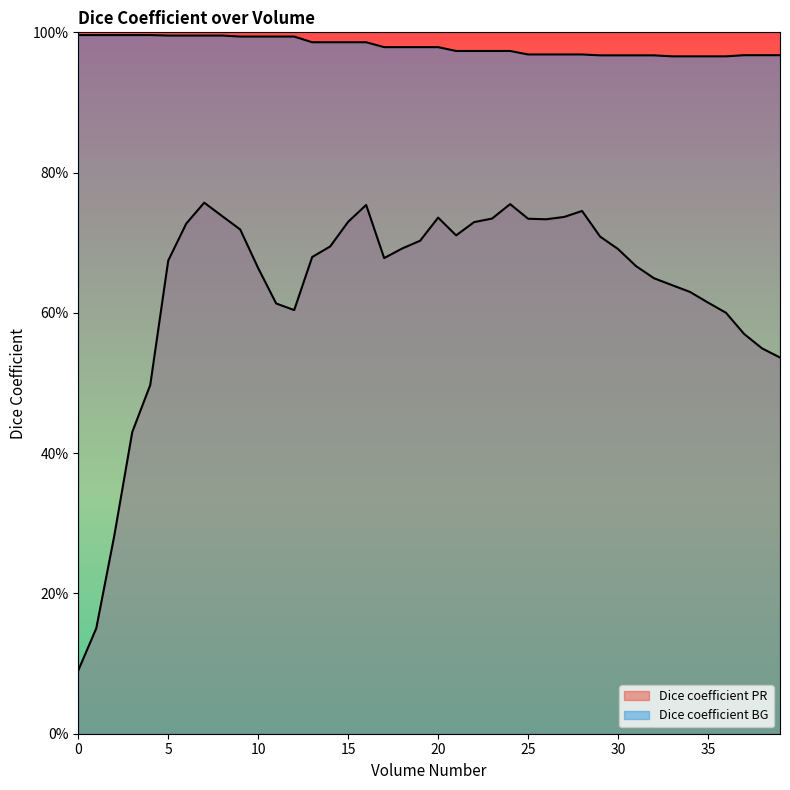

What are all the series names shown in the legend?

Dice coefficient PR, Dice coefficient BG